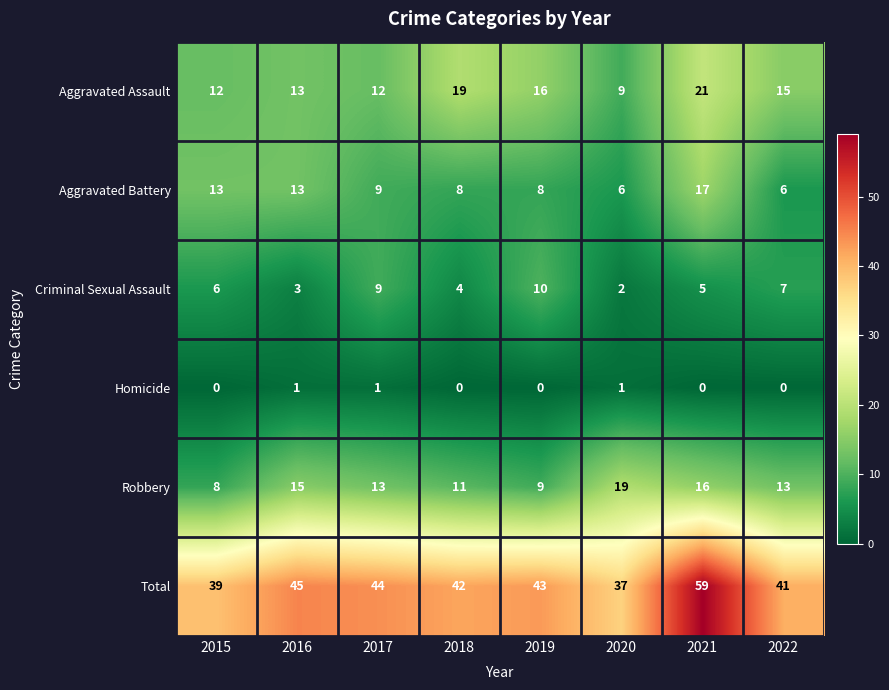

What is the sum of the Aggravated Battery values at 2017 and 2021?

26